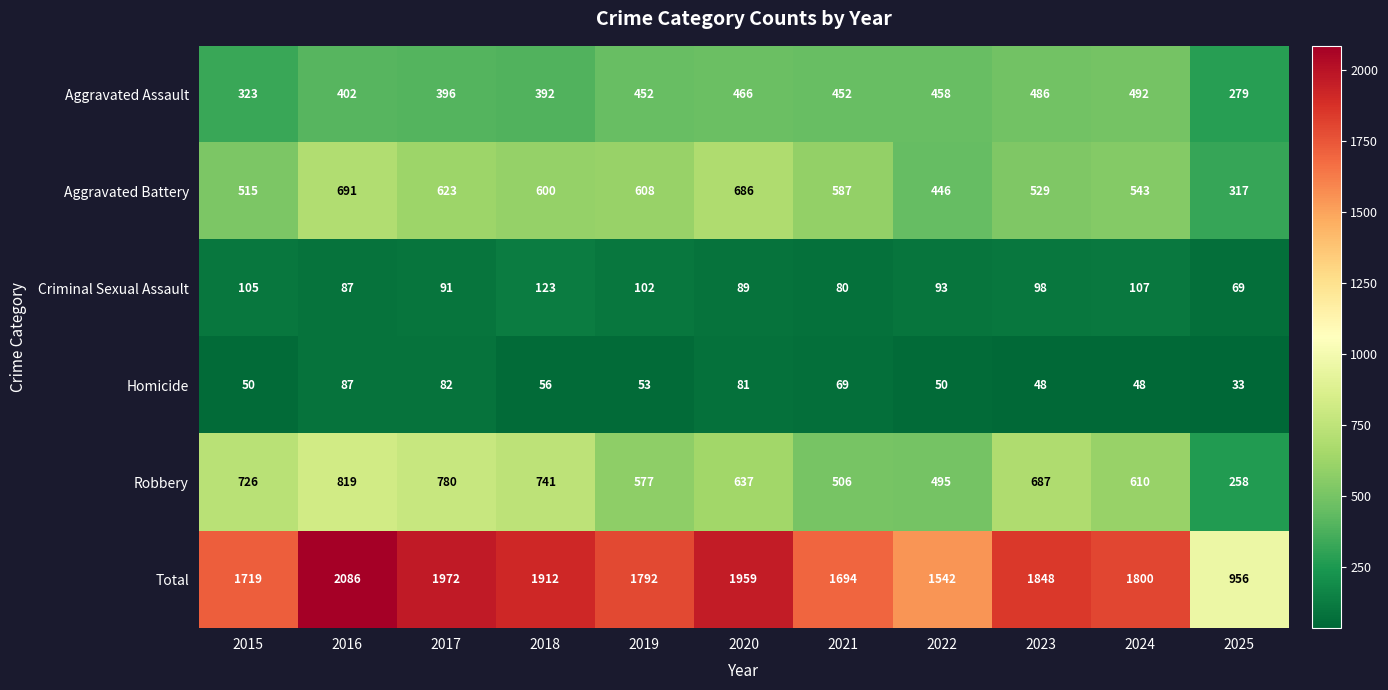

Which series changed the most between 2018 and 2020?

Robbery